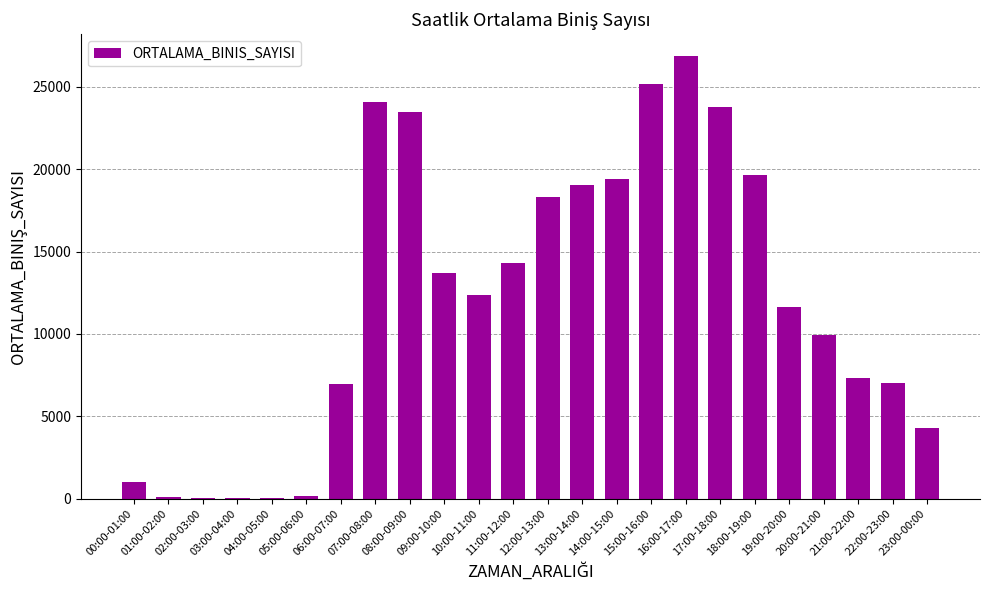

Which category has the highest value across all series?

16:00-17:00